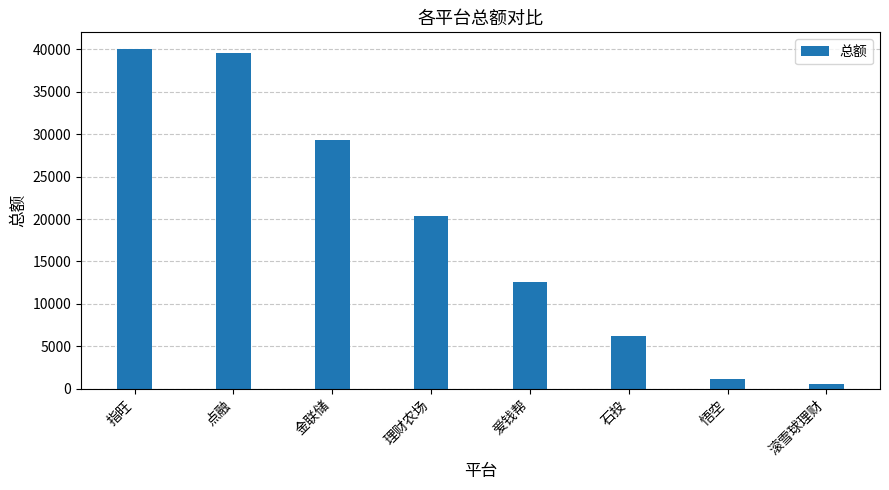

Reading left to right, transcribe all the data shown in this chart.

指旺=40005	点融=39575	金联储=29361	理财农场=20350	爱钱帮=12579	石投=6160	悟空=1169	滚雪球理财=524